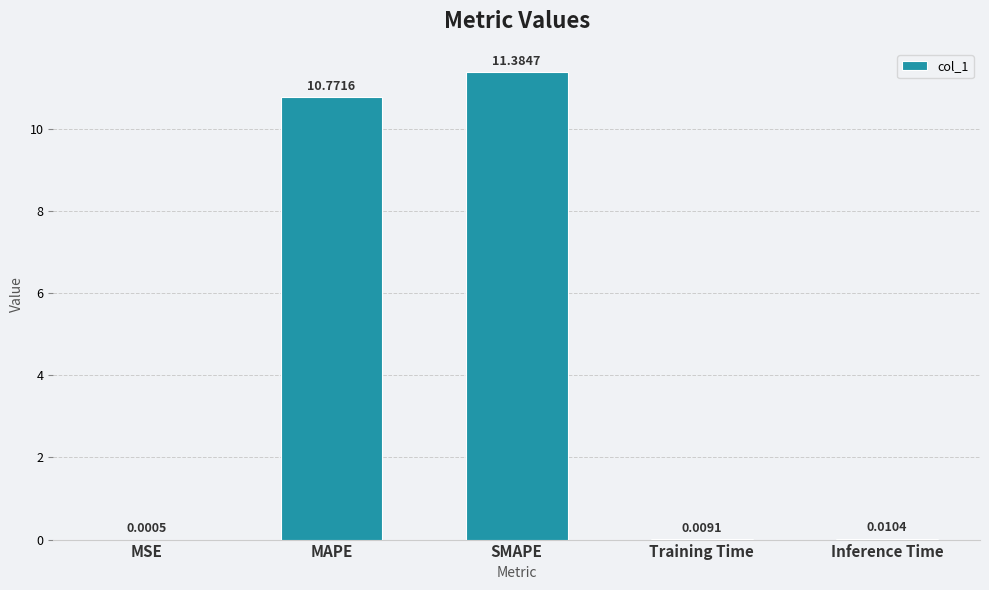

What is the change in value from MSE to MAPE?

+10.8